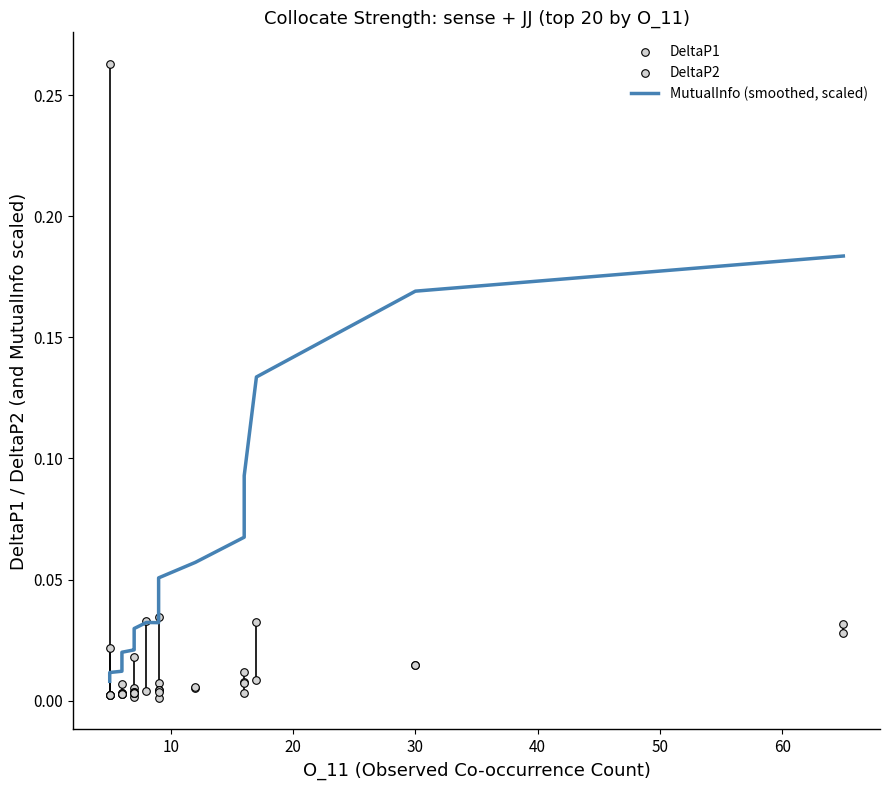

What are all the series names shown in the legend?

MutualInfo (smoothed, scaled), DeltaP1, DeltaP2